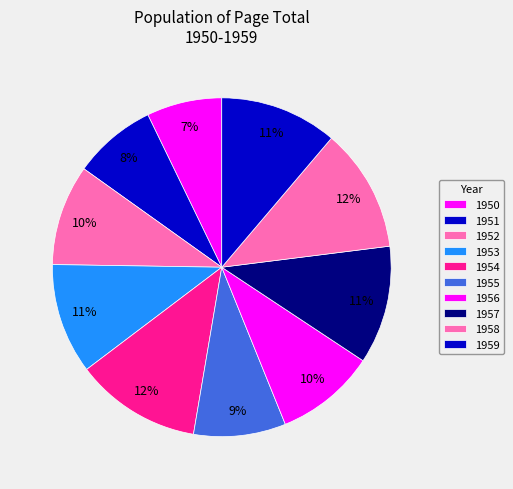

Which slice is the largest?

1954